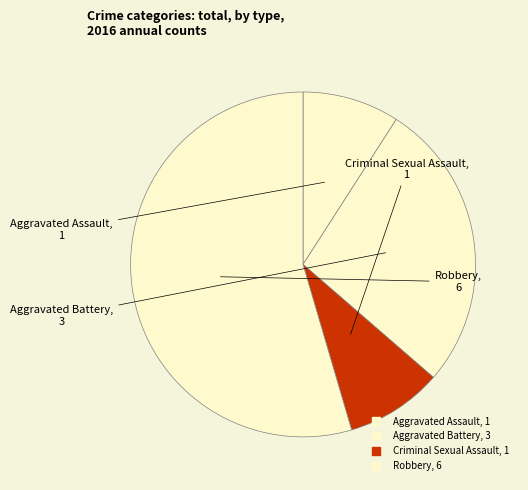

Which slice is the largest?

Robbery